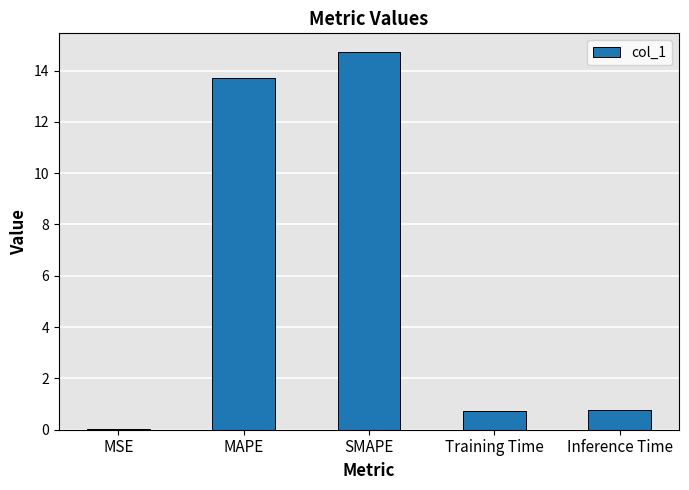

What is the ratio of the value at Inference Time to the value at MAPE?

0.1